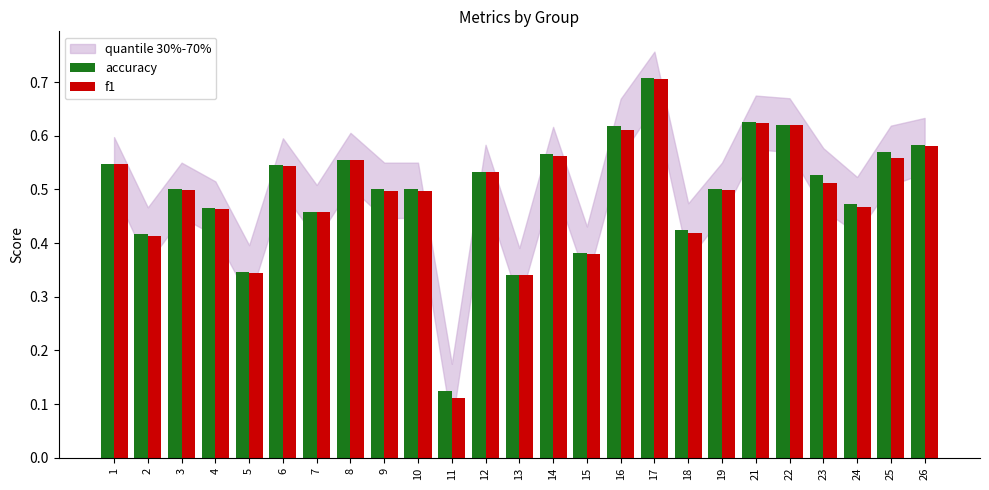

What is the sum of the accuracy values at 12 and 4?

1.0